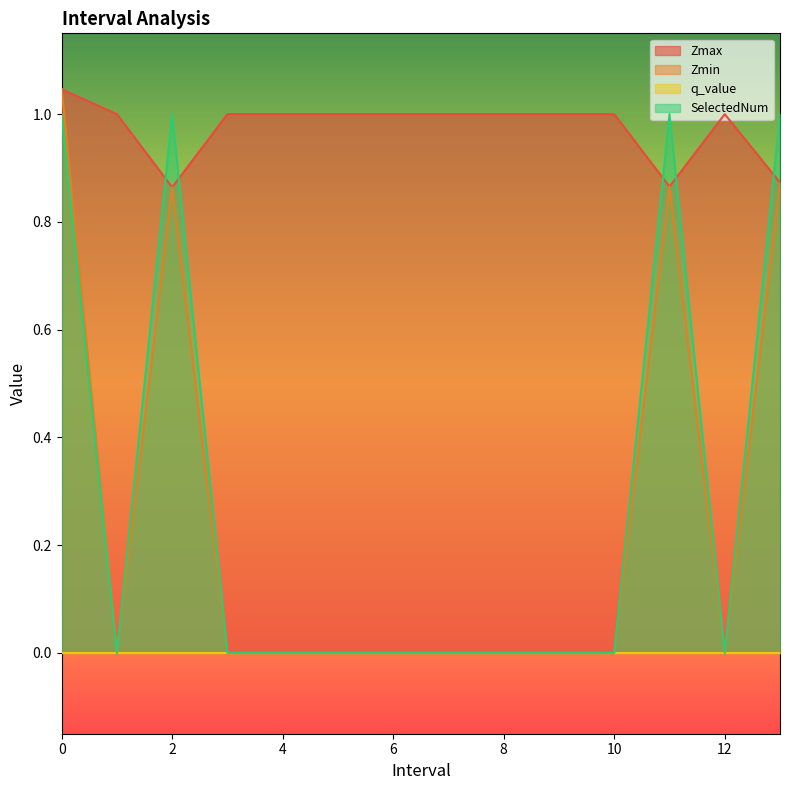

What is the total value across all series at 4.0?

1.0